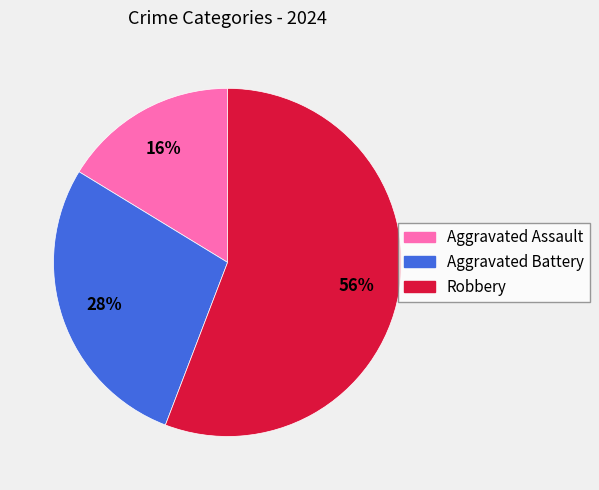

Rank the categories by value from lowest to highest.

Aggravated Assault, Aggravated Battery, Robbery